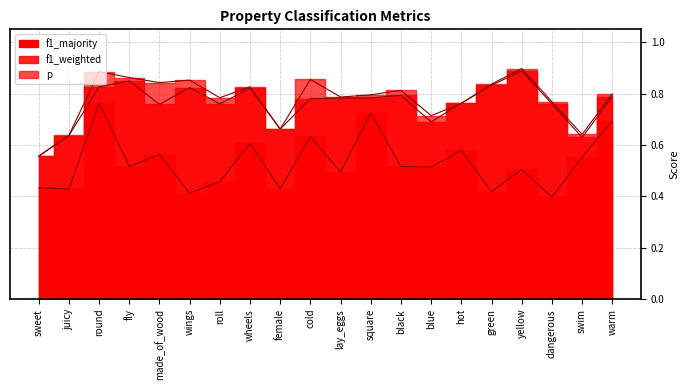

What is the sum of the f1_majority values at juicy and wings?

0.8